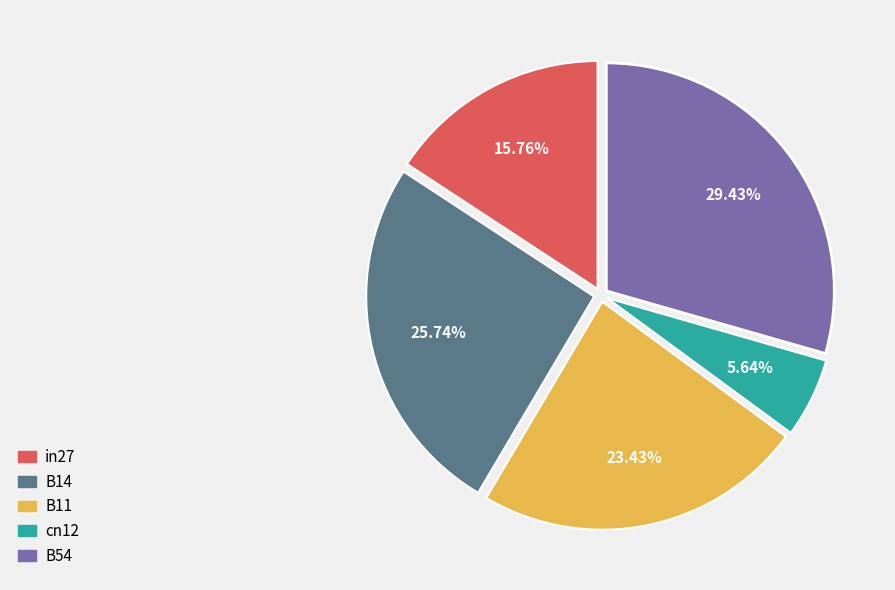

What is the smallest slice in the pie chart?

cn12